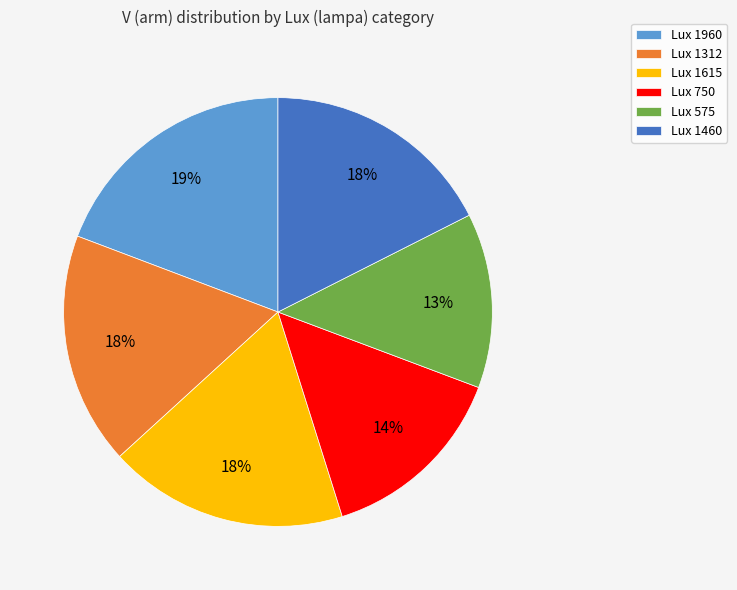

What is the largest slice in the pie chart?

Lux 1960